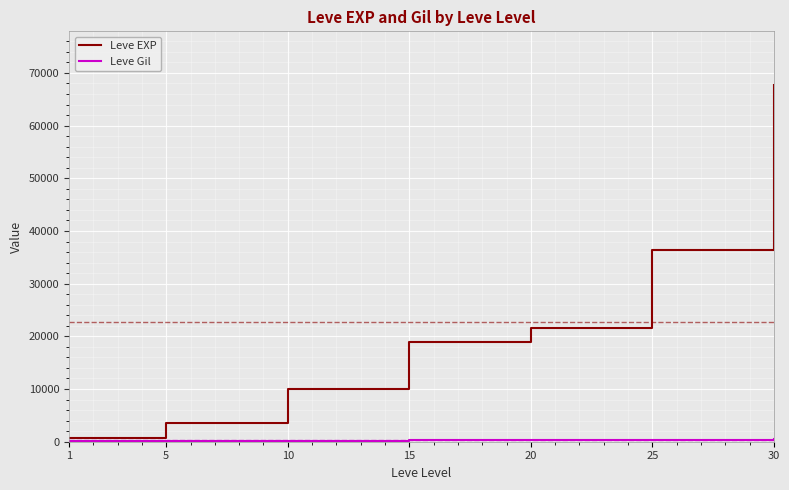

At how many categories does at least one series exceed 47552?

1